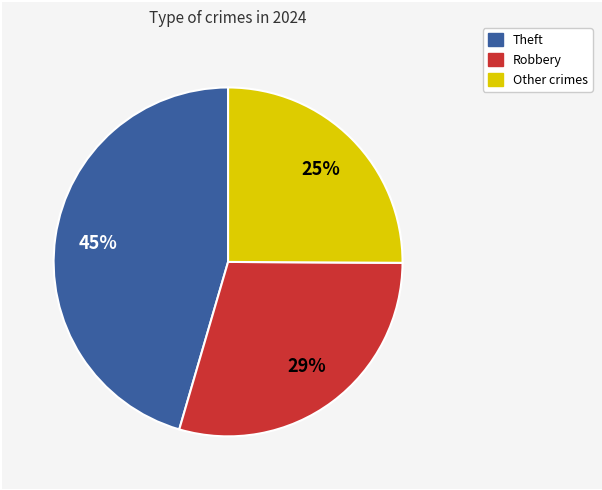

To the nearest percent, what is the average slice percentage?

33%